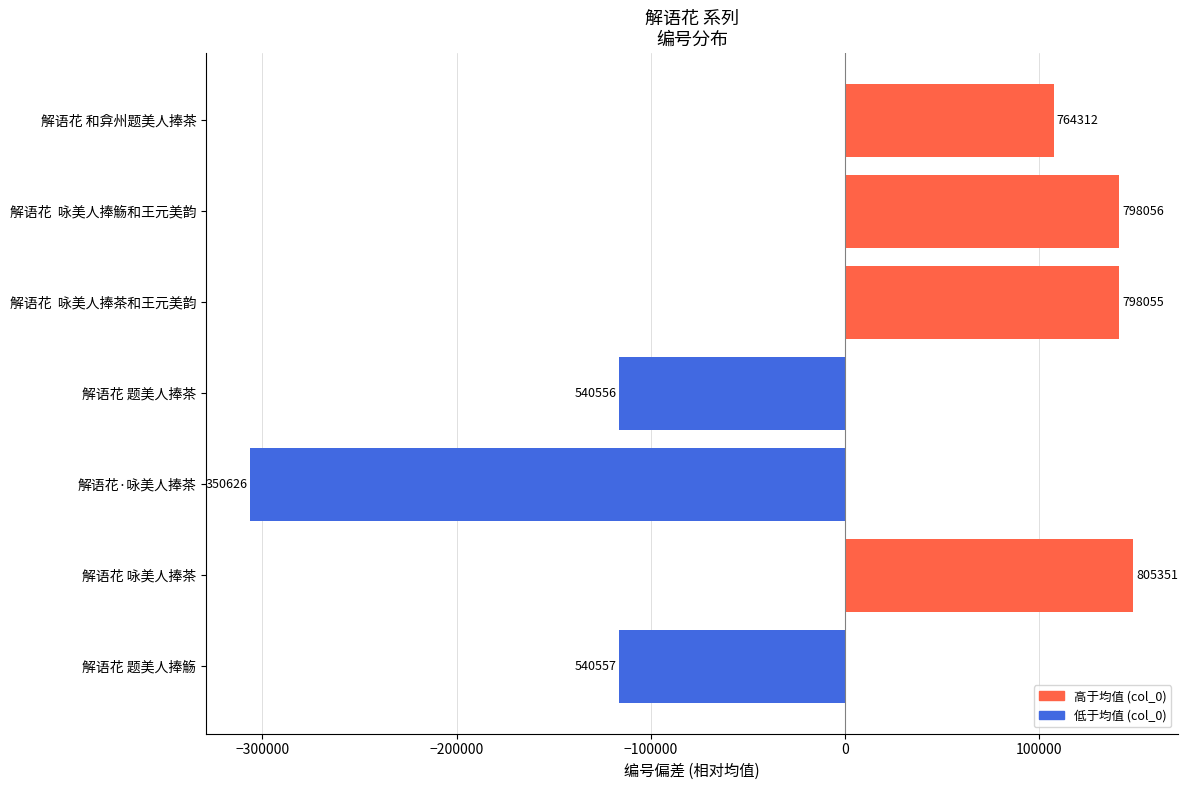

Does the chart contain any negative values?

Yes